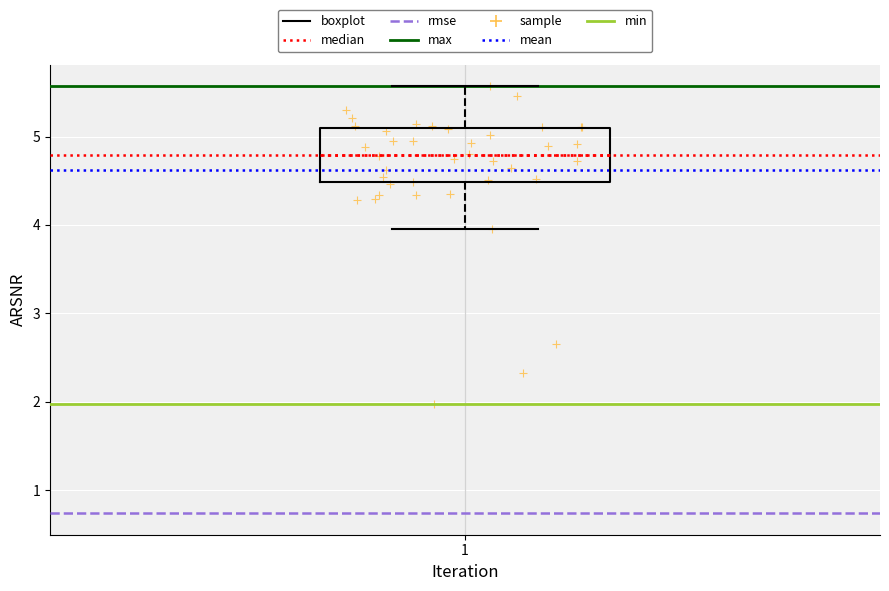

Read this box plot against the y-axis: the position of the median line, the range covered by the box, and the ends of both whiskers. The values are not printed on the chart, so give them approximately, as read against the axis.

median 4.8, box 4.5 to 5.1, whiskers 4.0 to 5.6